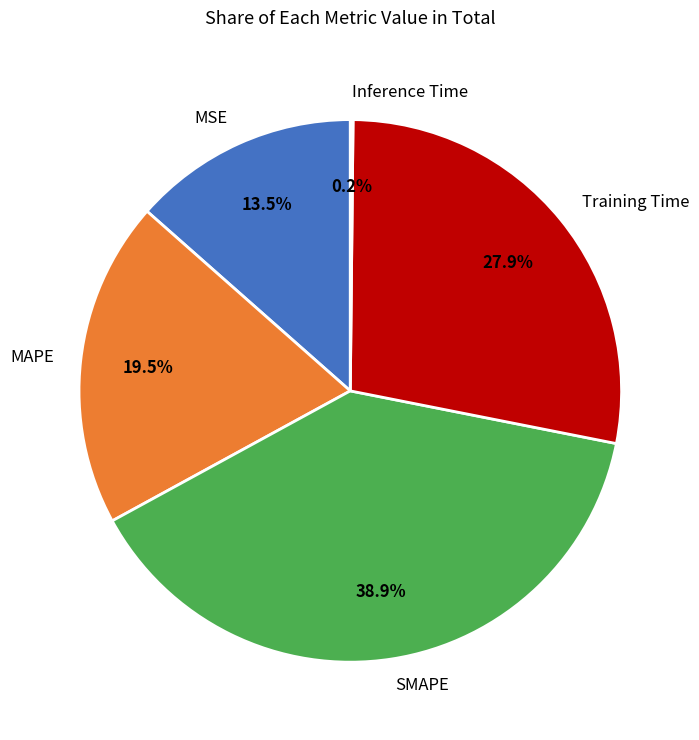

What percentage is NOT represented by MSE?

86.5%